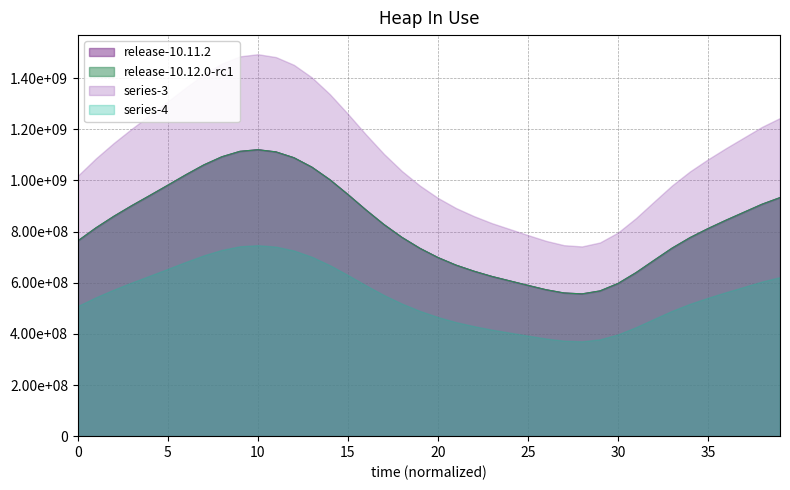

True or false: 1 and 2 intersect in this chart.

False